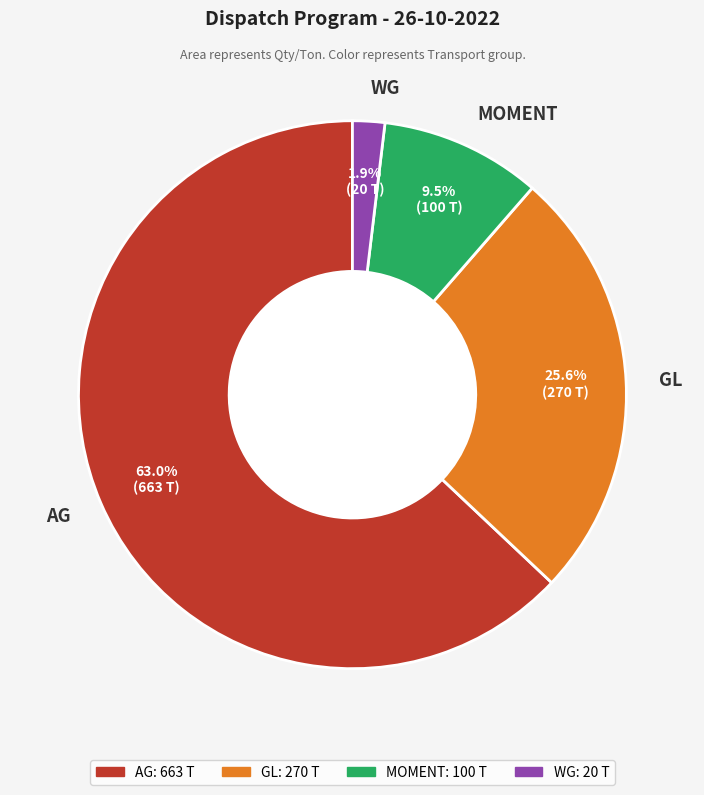

To the nearest percent, what portion does AG represent?

63%